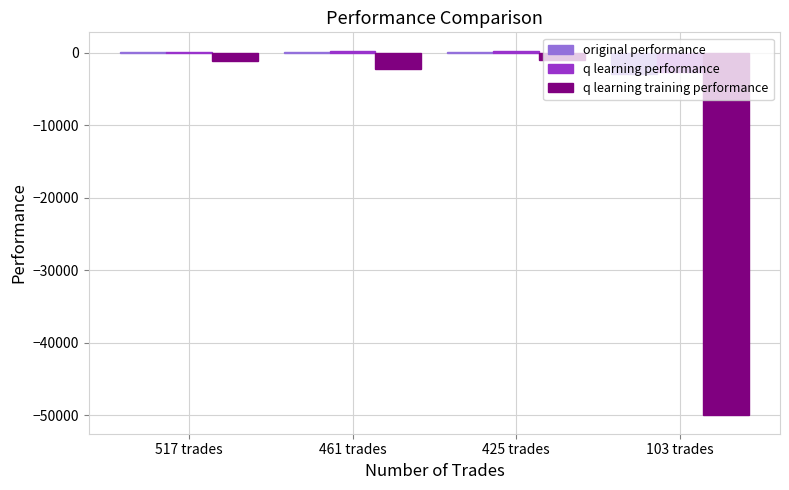

What is the maximum value for q learning performance?

315.9